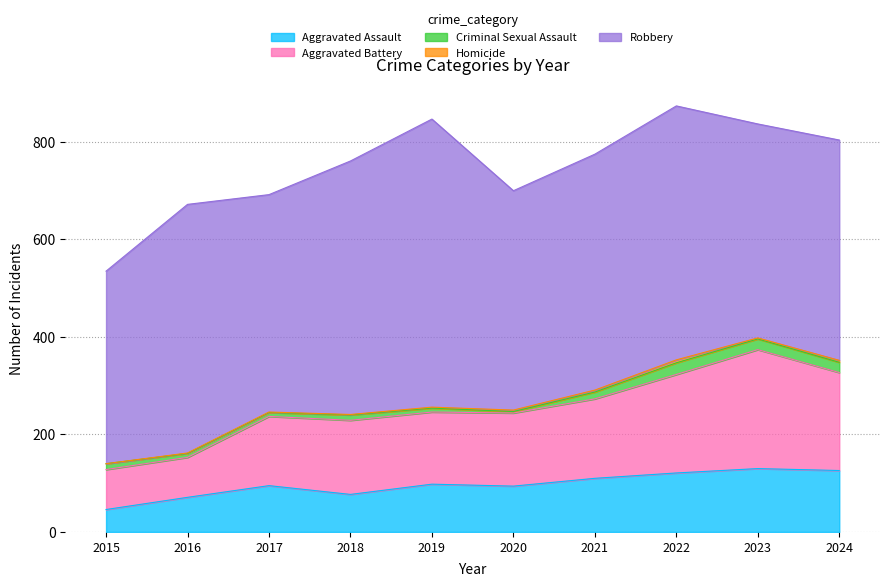

Between 2016 and 2018, which series saw the biggest shift?

Aggravated Battery